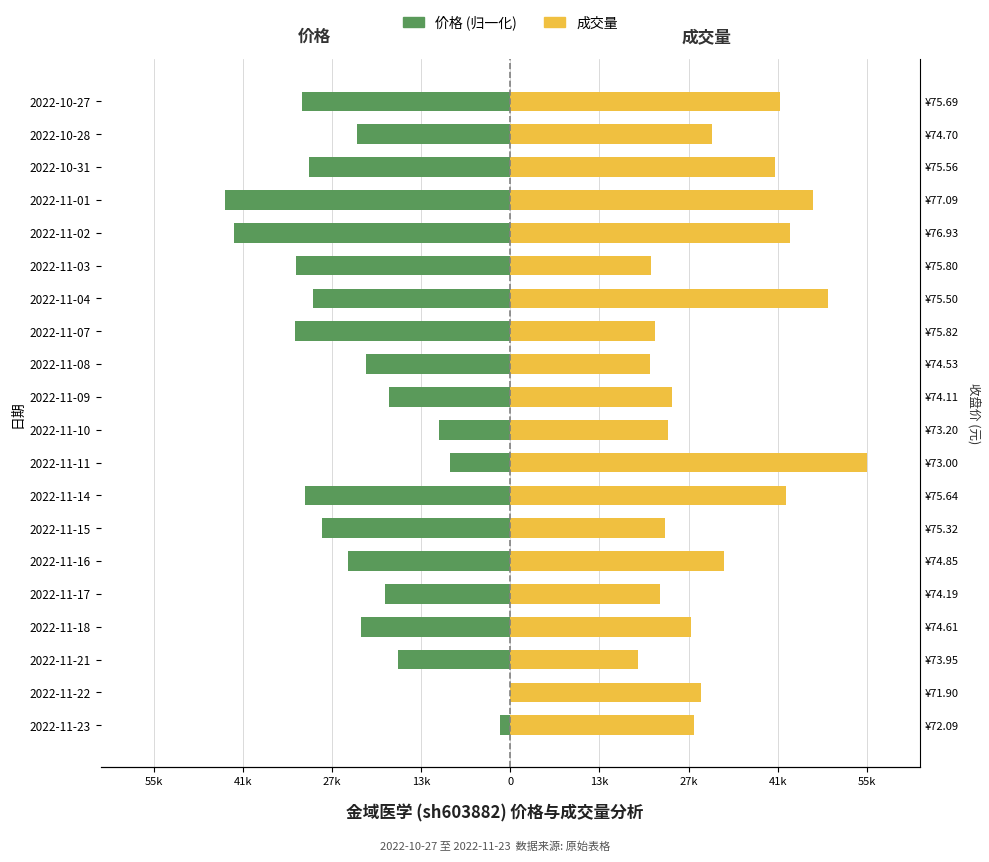

Which series has the largest range (max minus min)?

价格 (归一化)